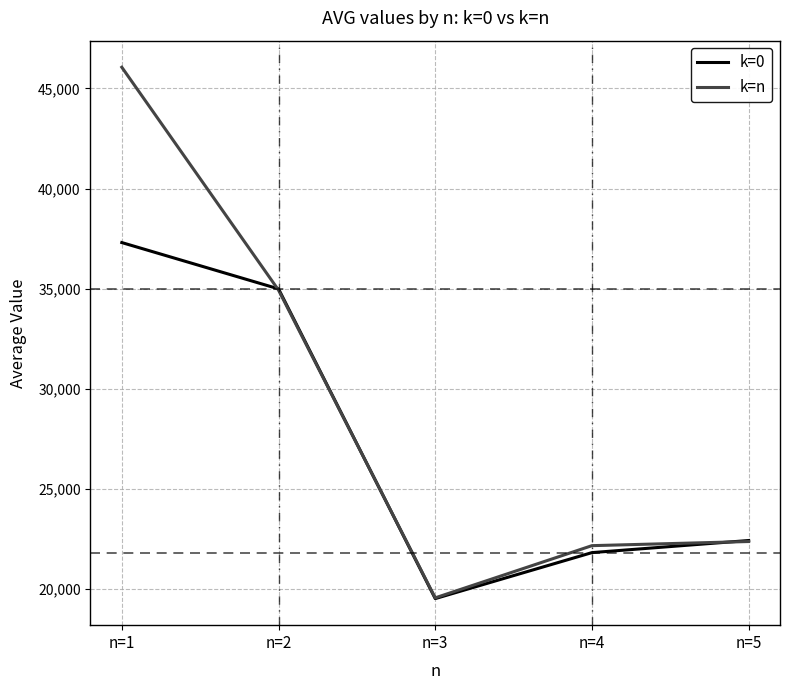

Reading right to left, what are all the values shown in this chart?

k=0: n=5=22419.8	n=4=21815.0	n=3=19518.0	n=2=34989.0	n=1=37301.6
k=n: n=5=22369.0	n=4=22162.6	n=3=19555.6	n=2=34927.2	n=1=46059.2